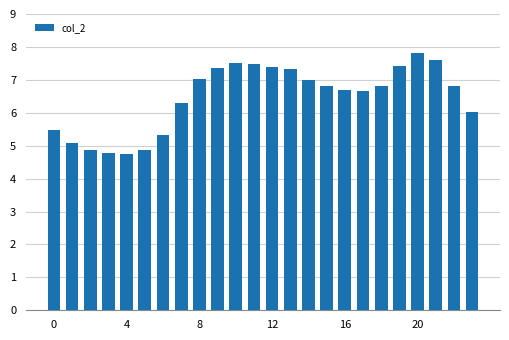

What is the greatest value displayed?

7.8